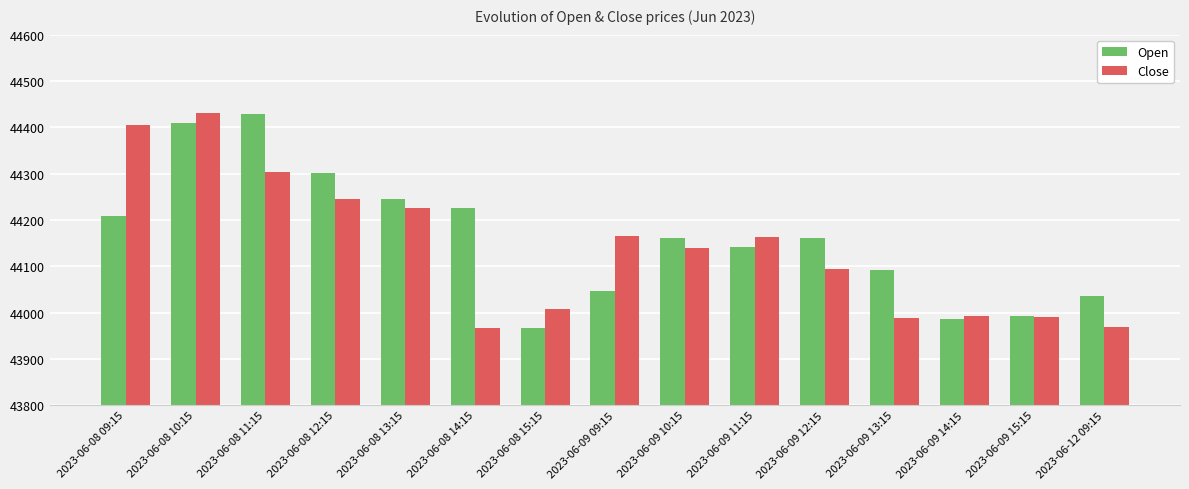

What is the sum of the Open values at 2023-06-08 14:15 and 2023-06-08 11:15?

88654.9